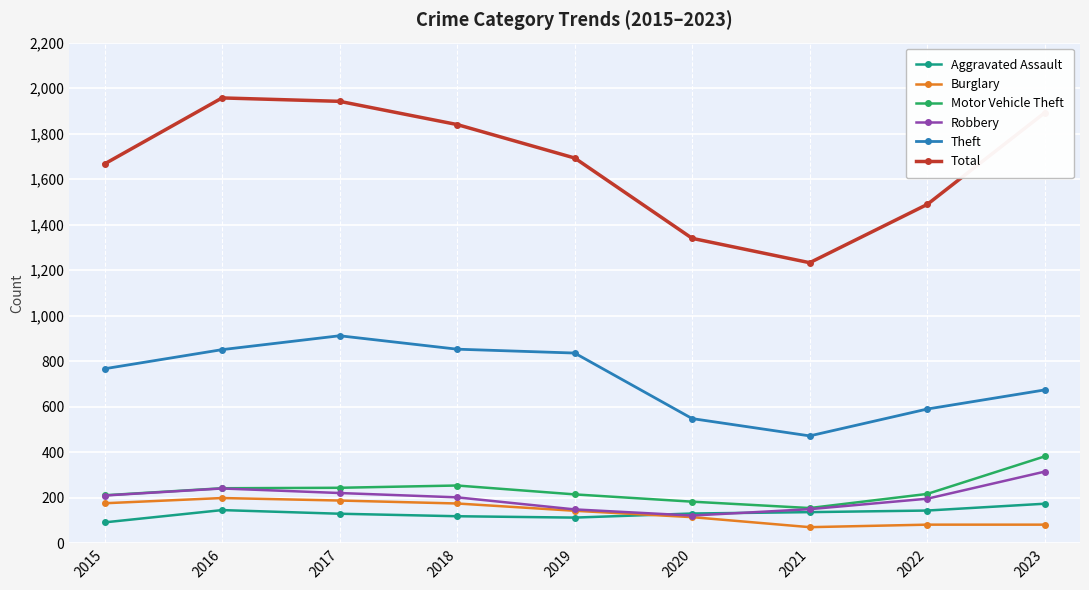

What is the value of the Theft point at the 6th from the left?

548